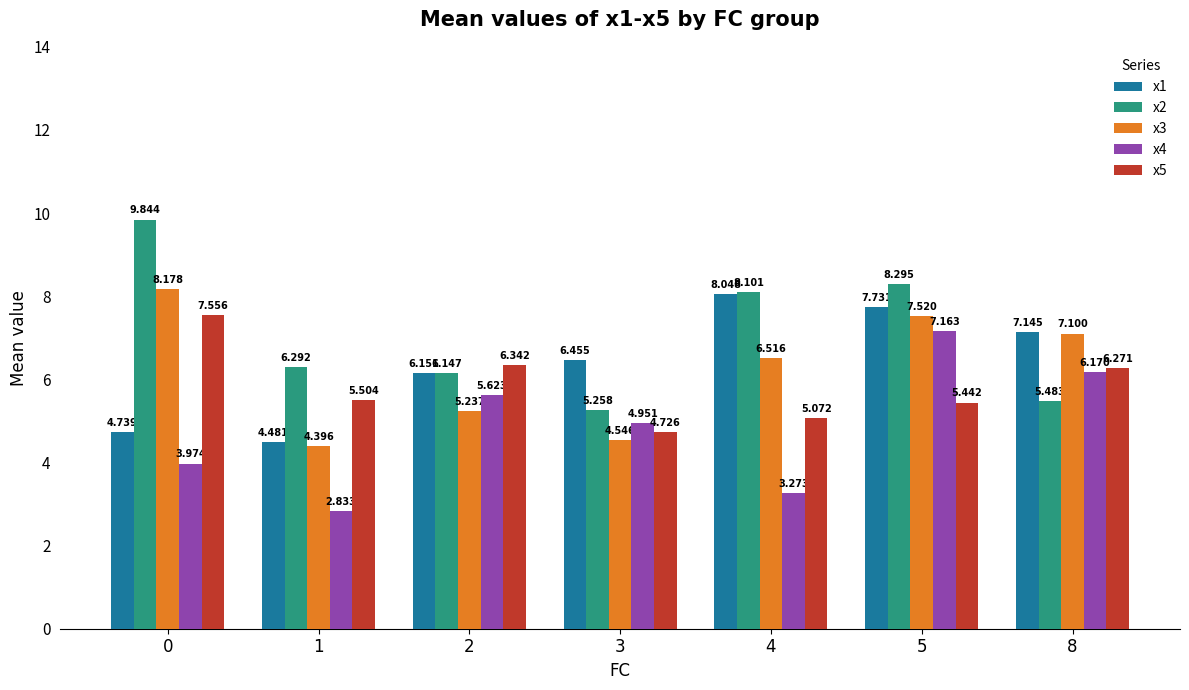

What is the value of the x3 bar at the 6th from the left?

7.5